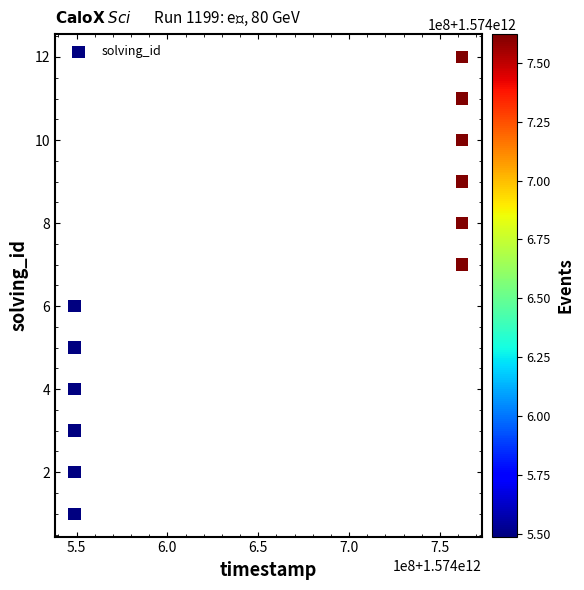

What is the average X value?

1574655521607